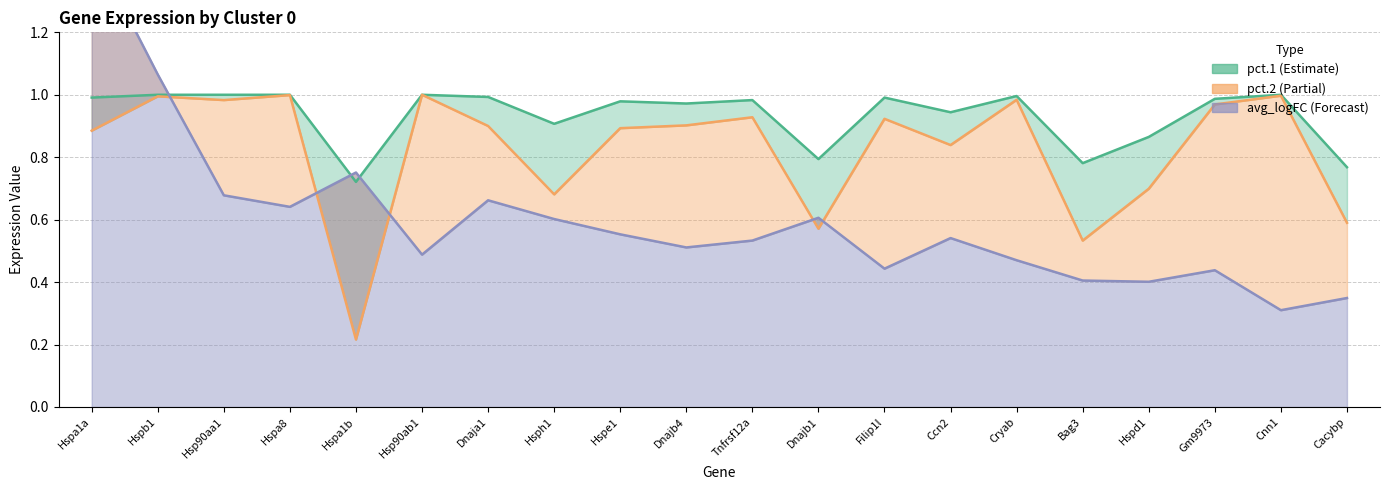

What position from the left is Cnn1?

19